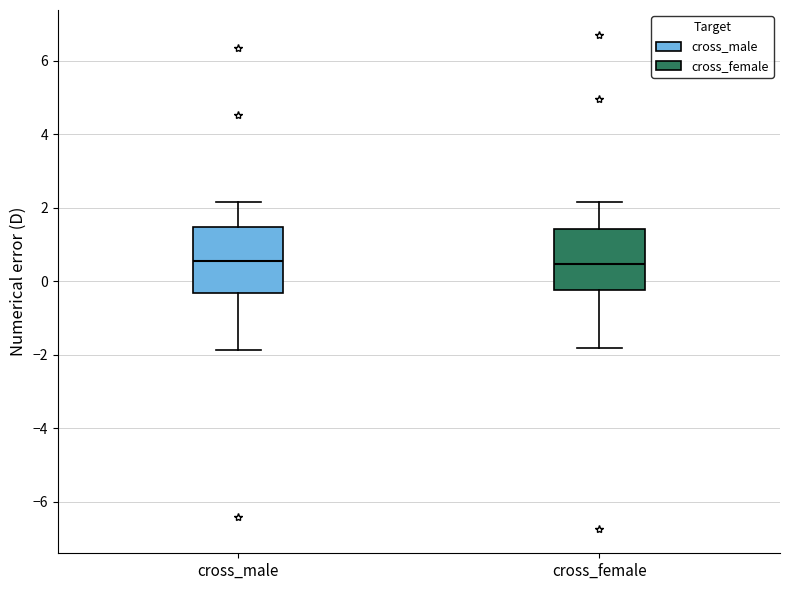

Where is the upper edge of the box for cross_female on the y-axis? The values are not printed on the chart, so give them approximately, as read against the axis.

1.4